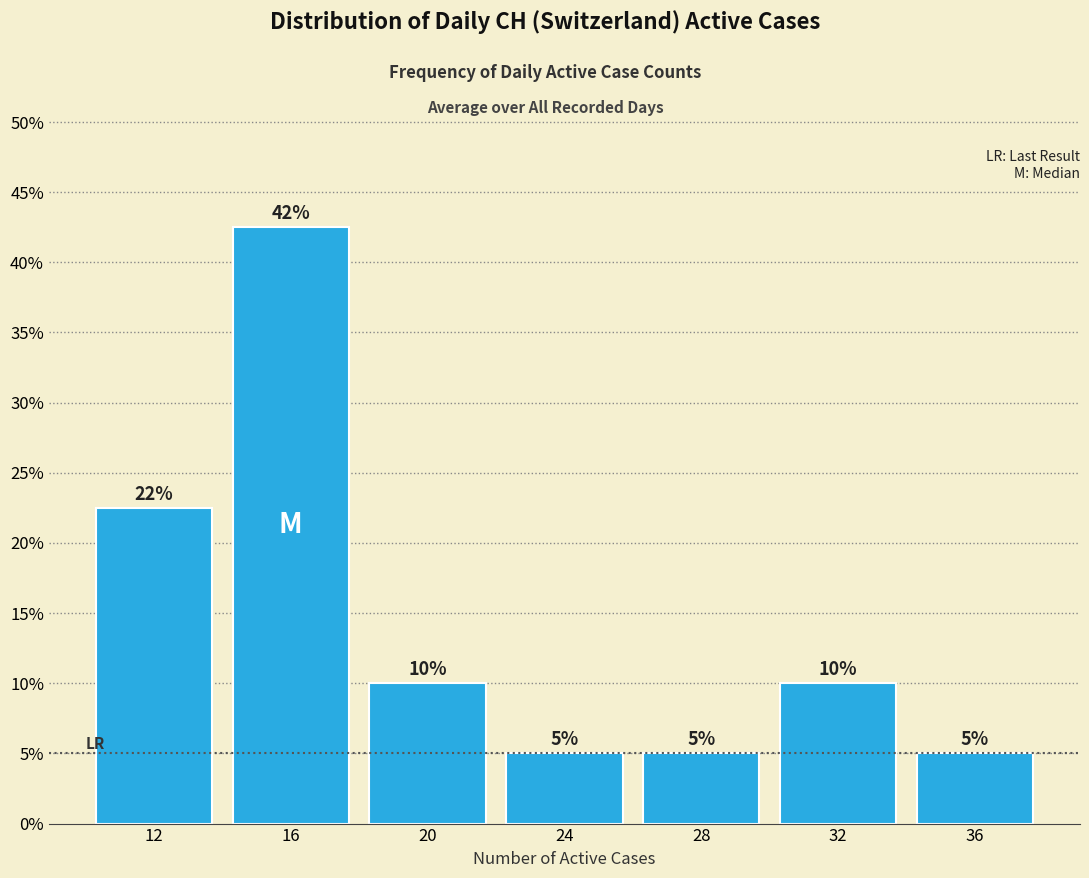

Which range on the x-axis has the tallest bar?

14 to 18